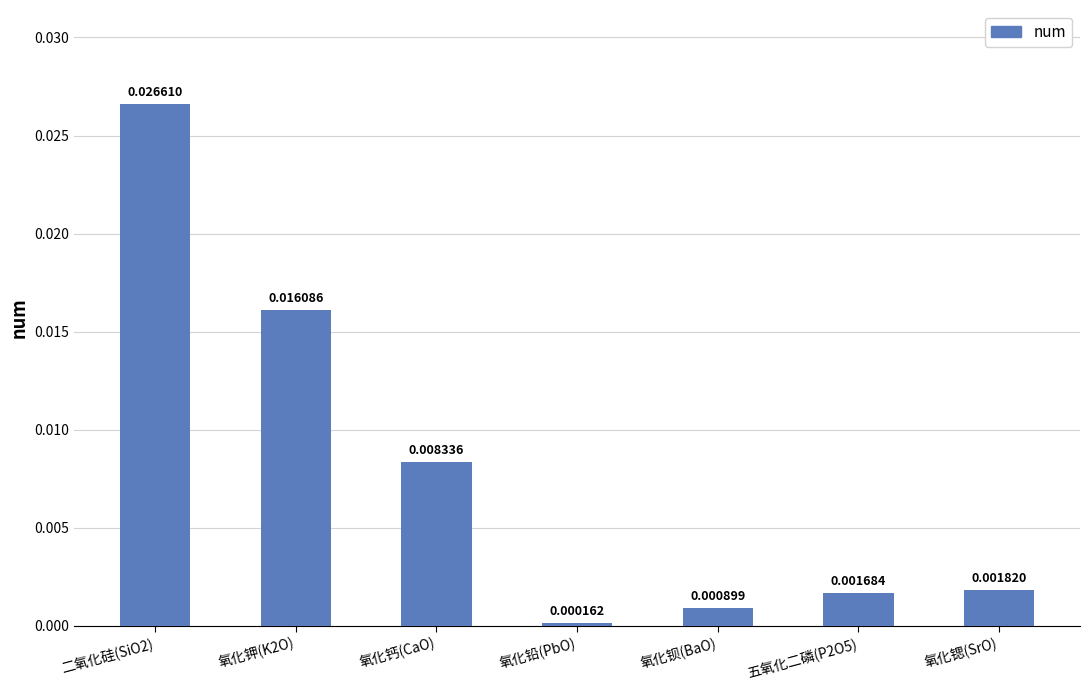

How many data points does each series have?

7